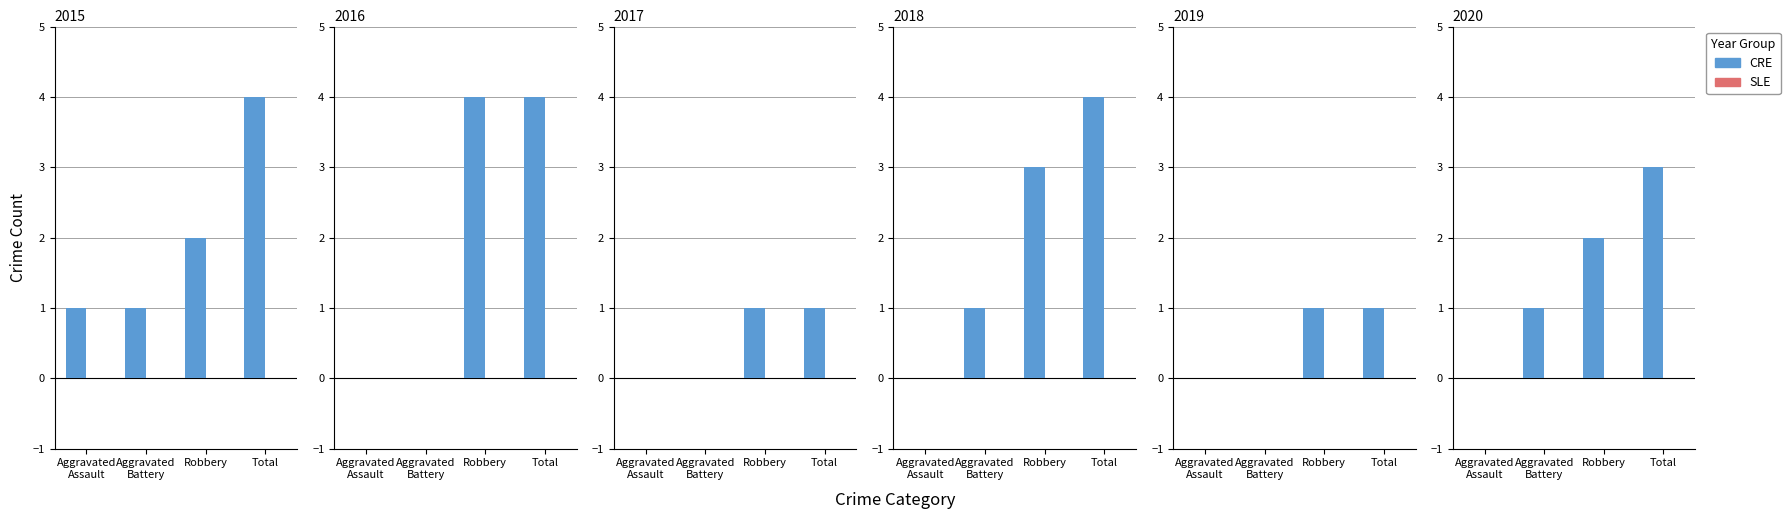

Between Robbery and Total, which series saw the biggest shift?

CRE